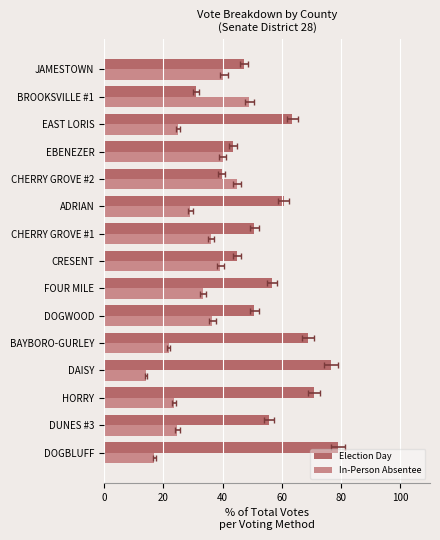

Rank the series by their average value, from lowest to highest.

In-Person Absentee, Election Day